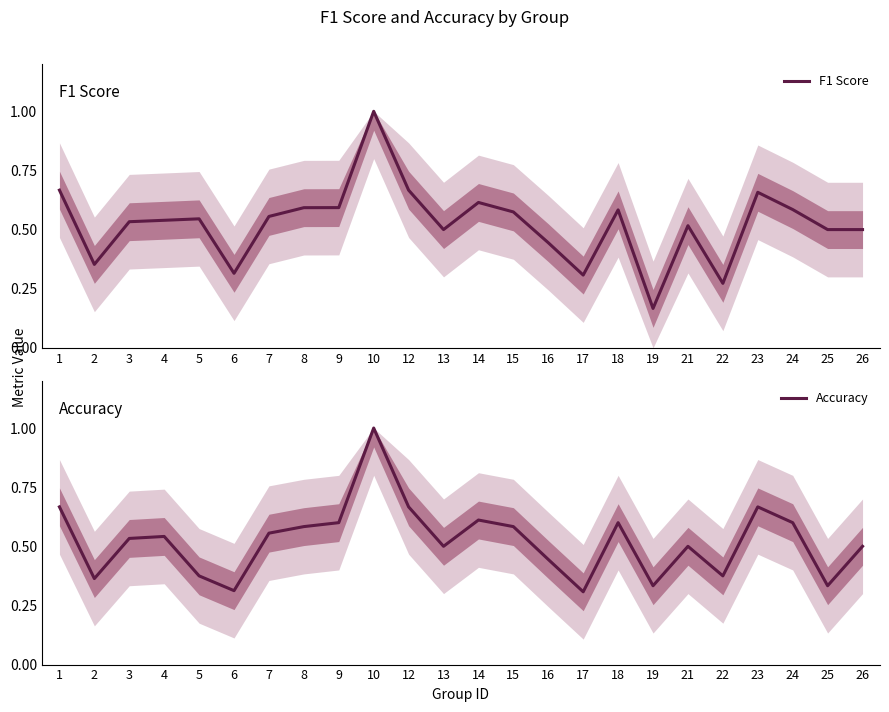

What is the highest value of the F1 Score series?

1.0